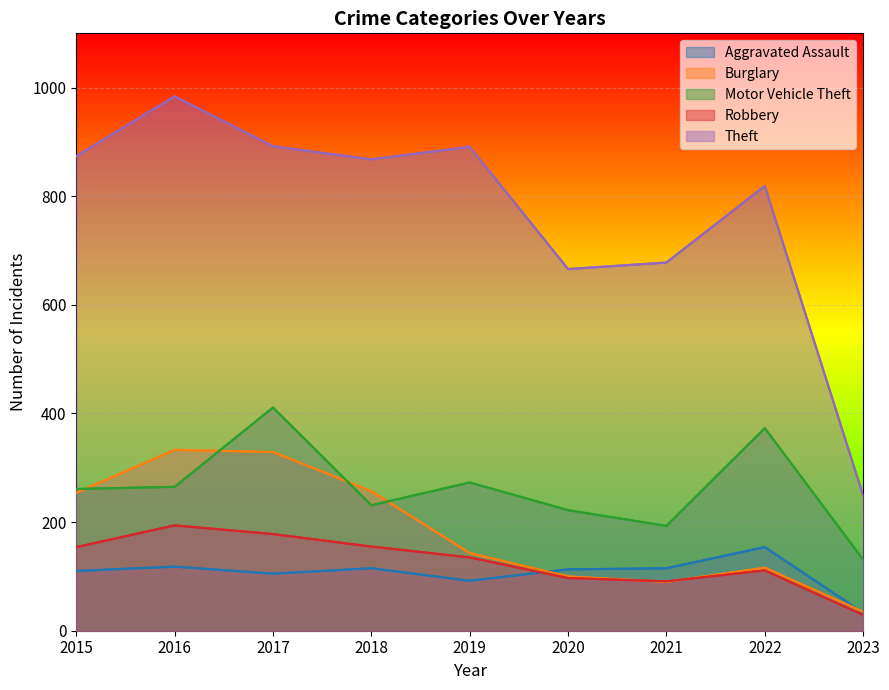

Rank the categories by Aggravated Assault value from highest to lowest.

2022, 2016, 2018, 2021, 2020, 2015, 2017, 2019, 2023